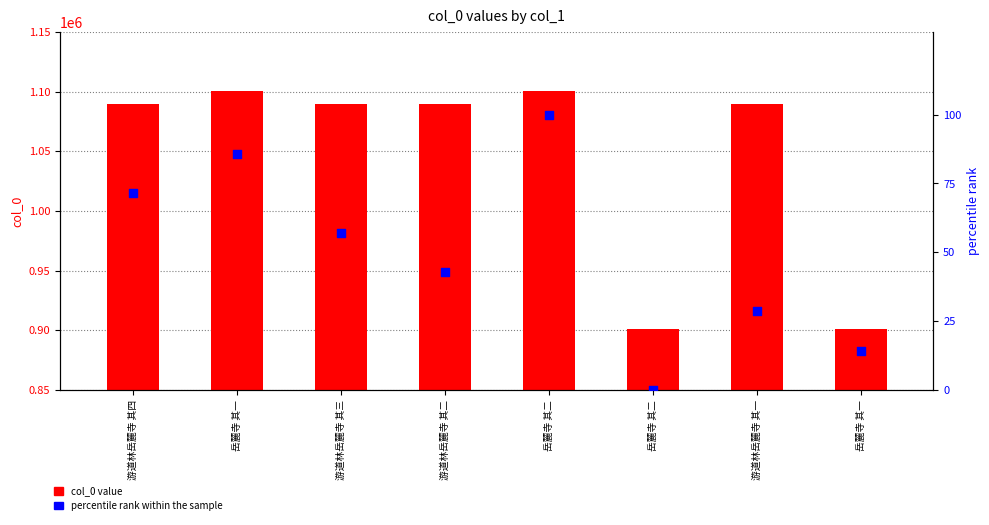

Which series has the largest total across all categories?

col_0 value